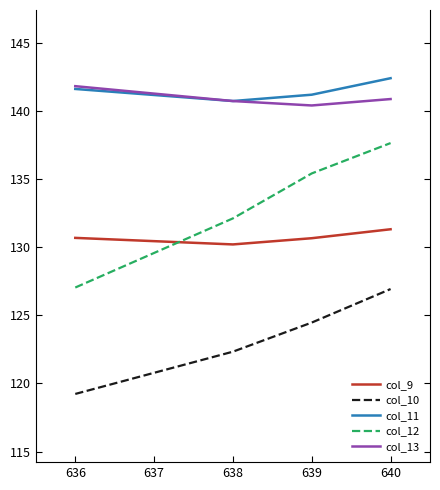

At 640, list the series in order from largest to smallest.

col_11, col_13, col_12, col_9, col_10